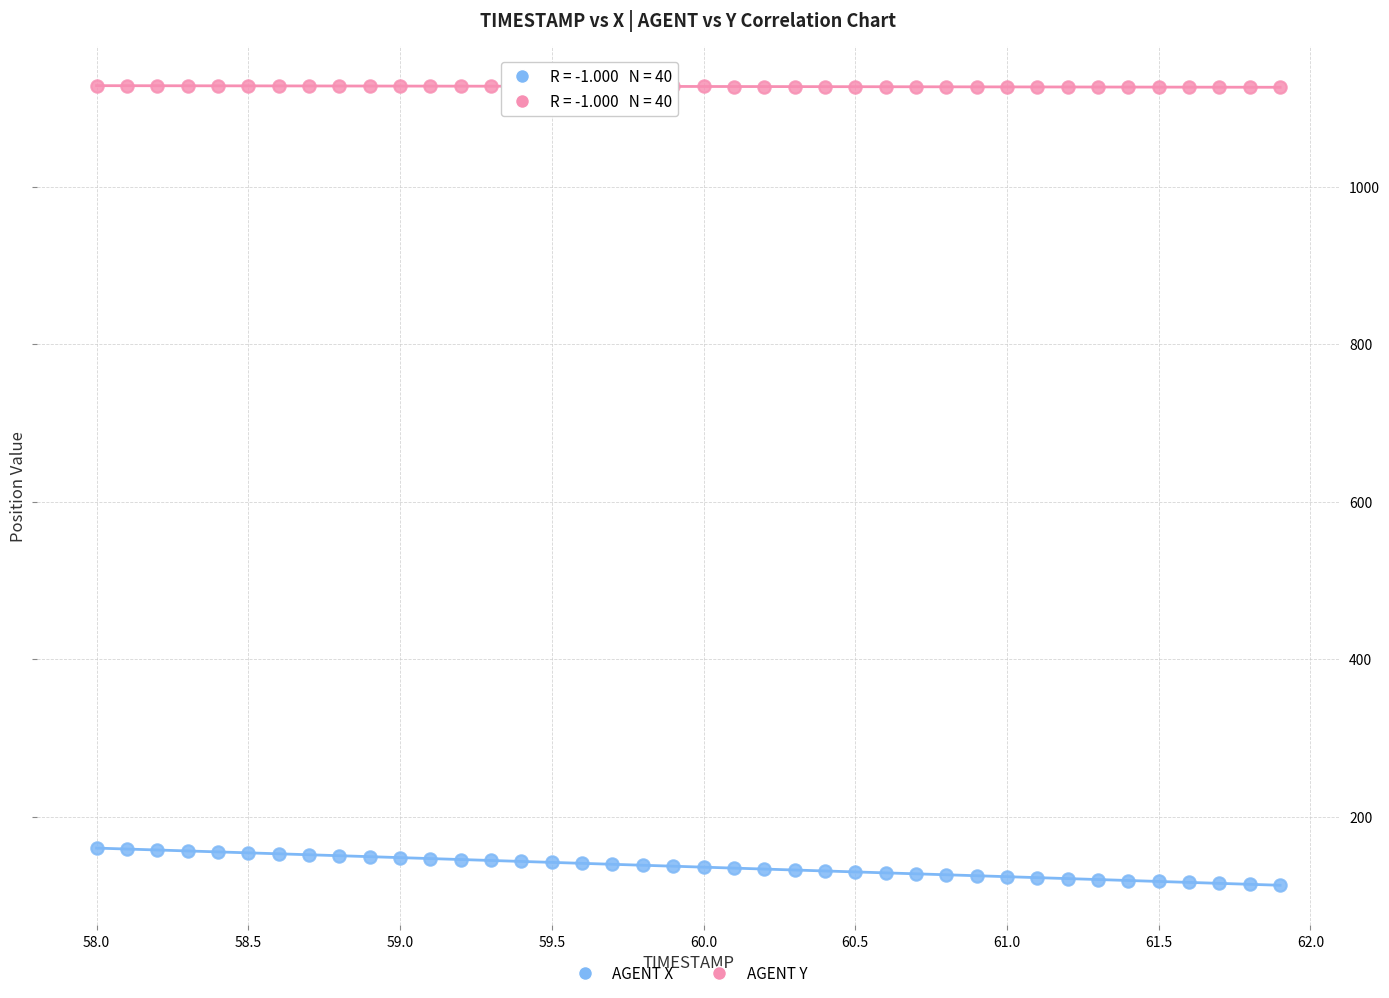

Which series reaches the maximum Y coordinate?

AGENT Y